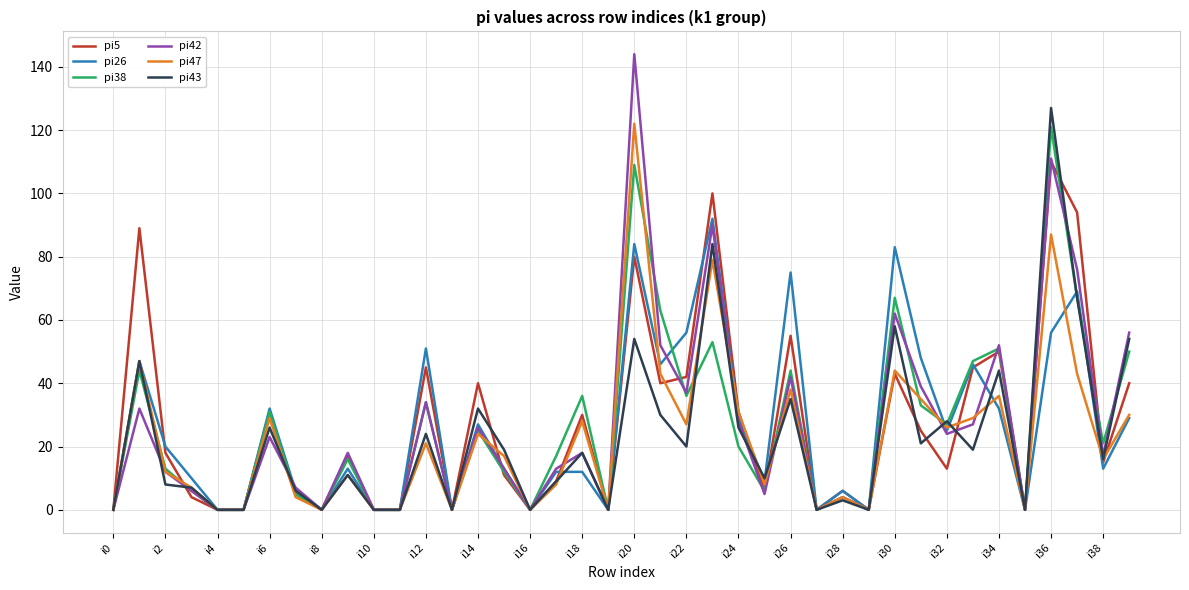

True or false: pi38 has more than 0 points higher than both neighbors.

True